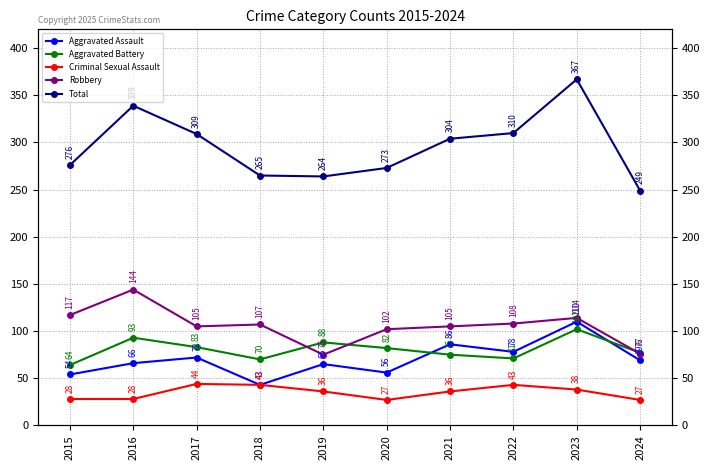

At which label does Aggravated Battery reach its minimum?

2015